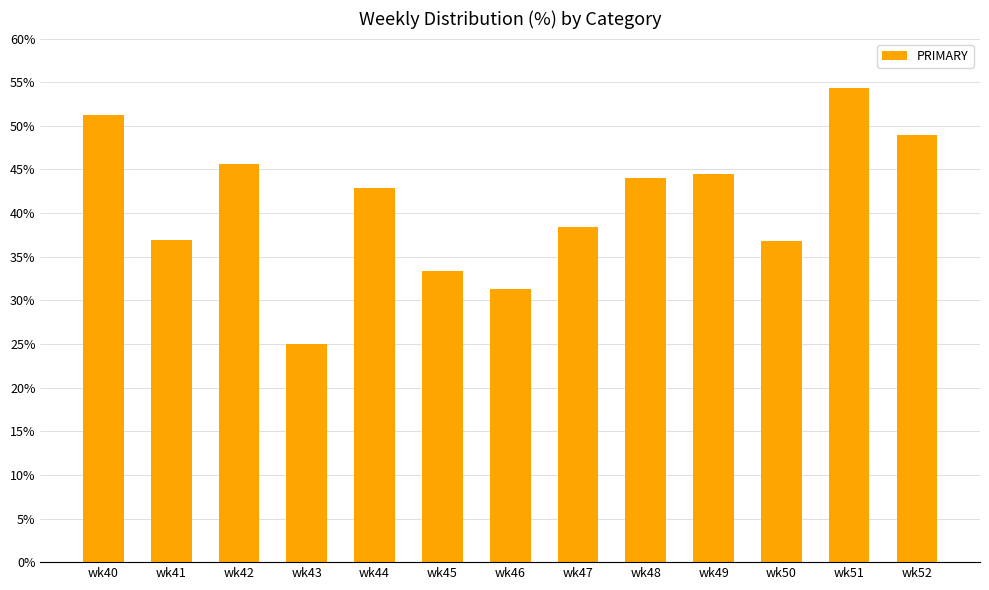

Between wk43 and wk45, which is larger?

wk45